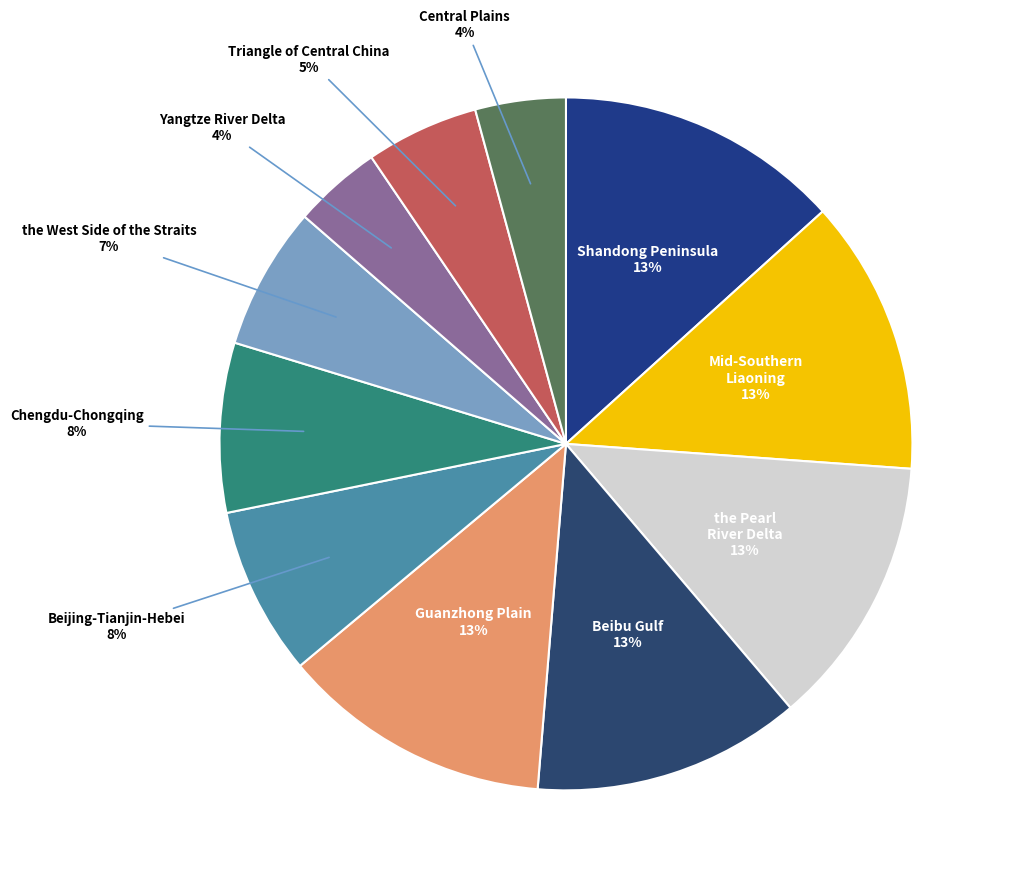

How many slices are in this pie chart?

11